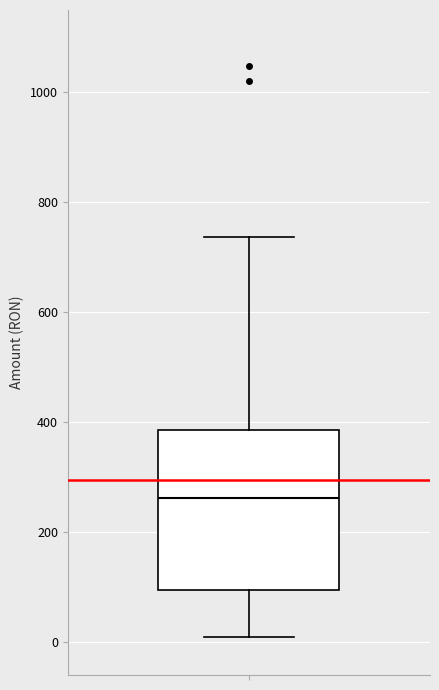

Where does the lower whisker of the box end on the y-axis? The values are not printed on the chart, so give them approximately, as read against the axis.

20